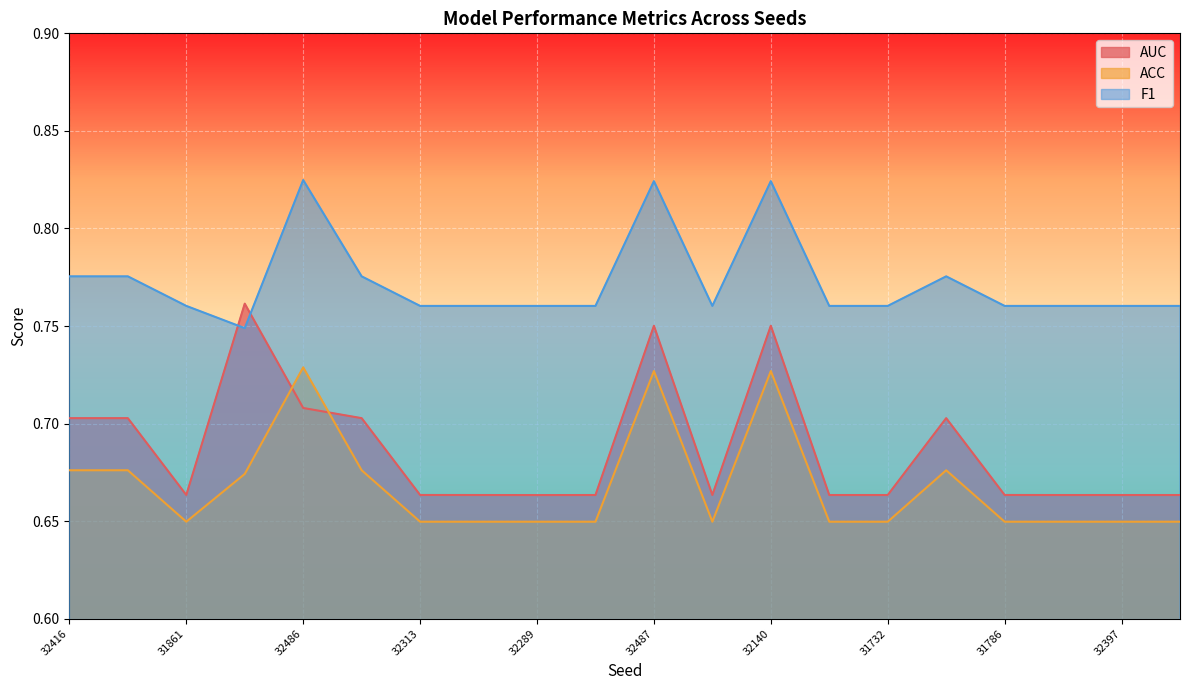

True or false: ACC and F1 cross at least once.

False